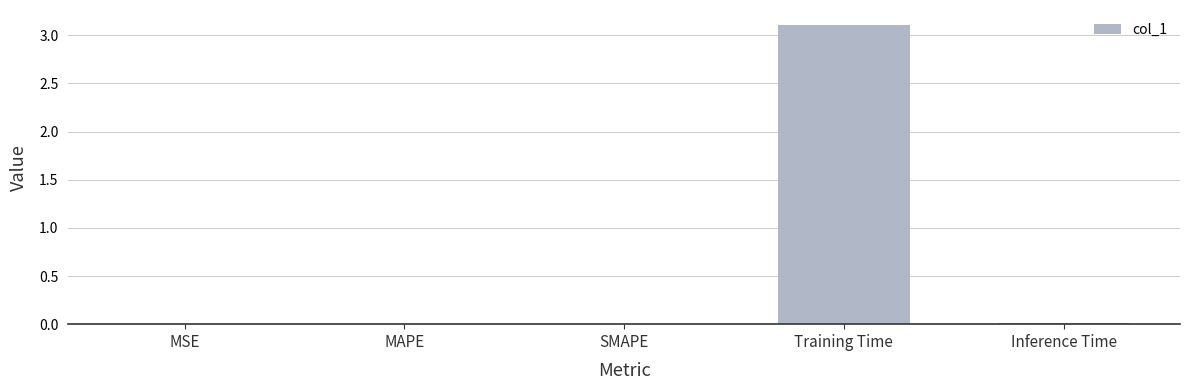

What is the sum of all values?

3.1